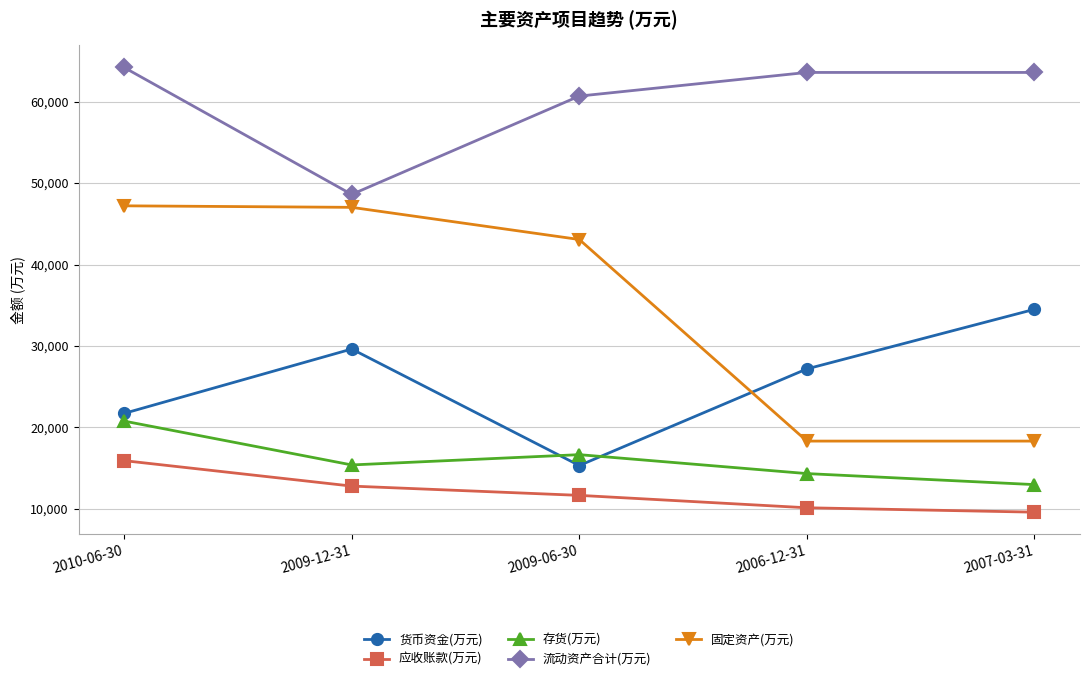

Rank the categories by 应收账款(万元) value from lowest to highest.

2007-03-31, 2006-12-31, 2009-06-30, 2009-12-31, 2010-06-30